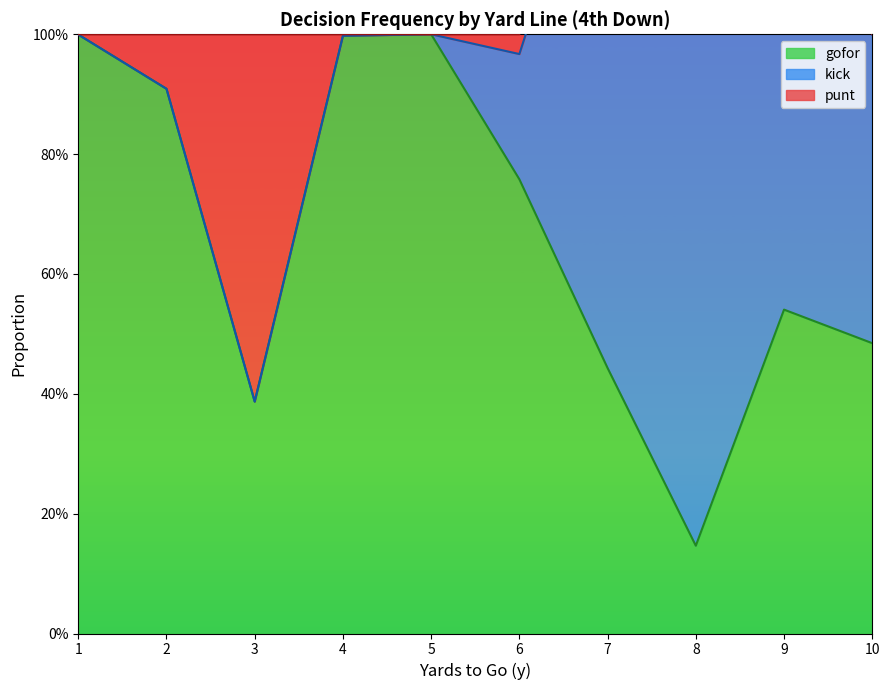

List the series in order of their overall mean, highest first.

gofor, kick, punt